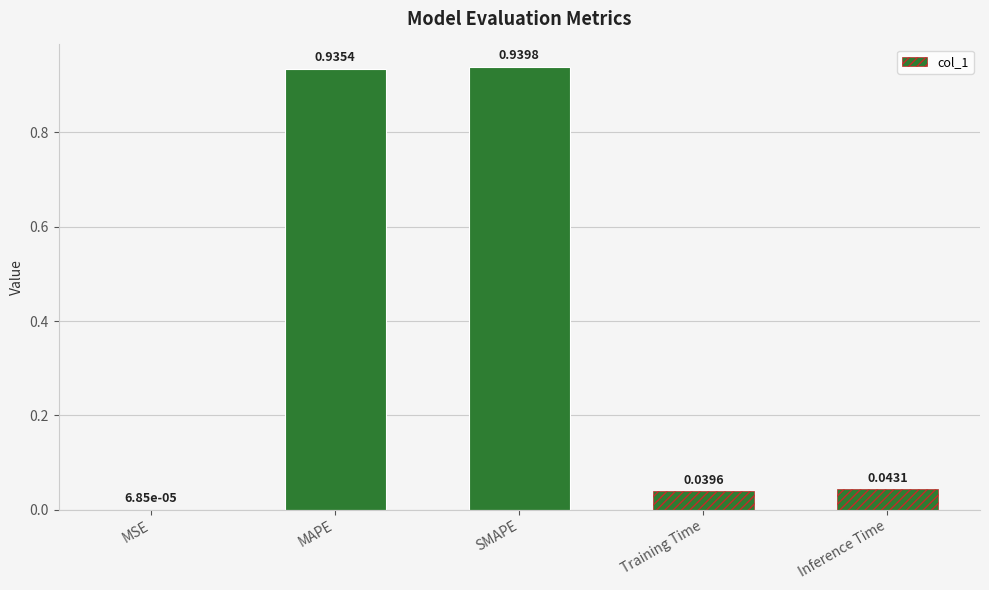

Which label corresponds to the largest value in the chart?

SMAPE